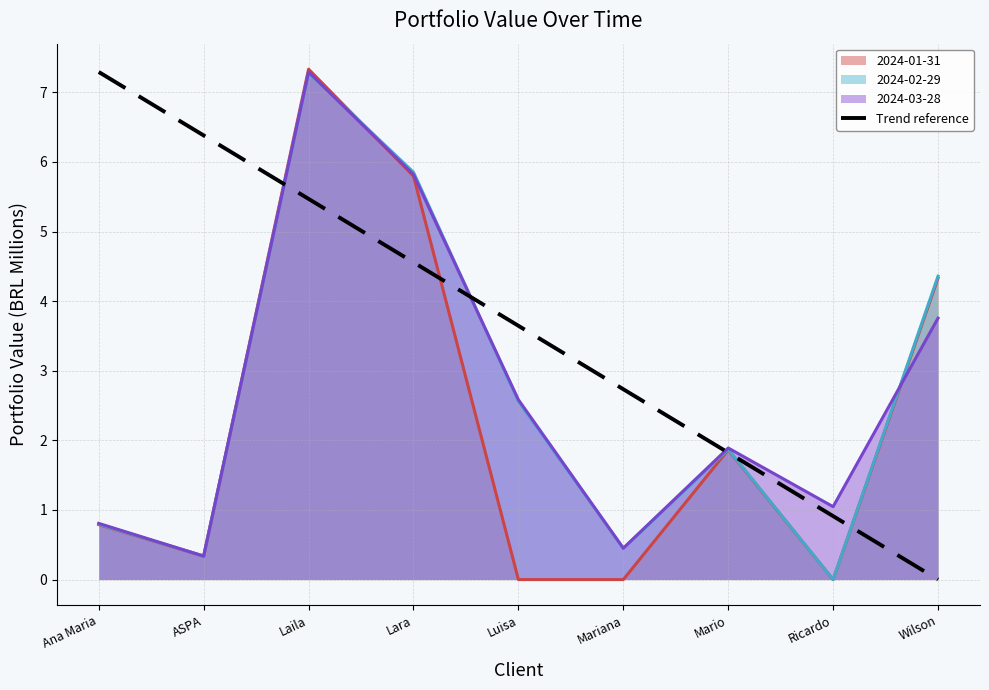

The Trend reference series shows 11.1 at ASPA. True or false?

False